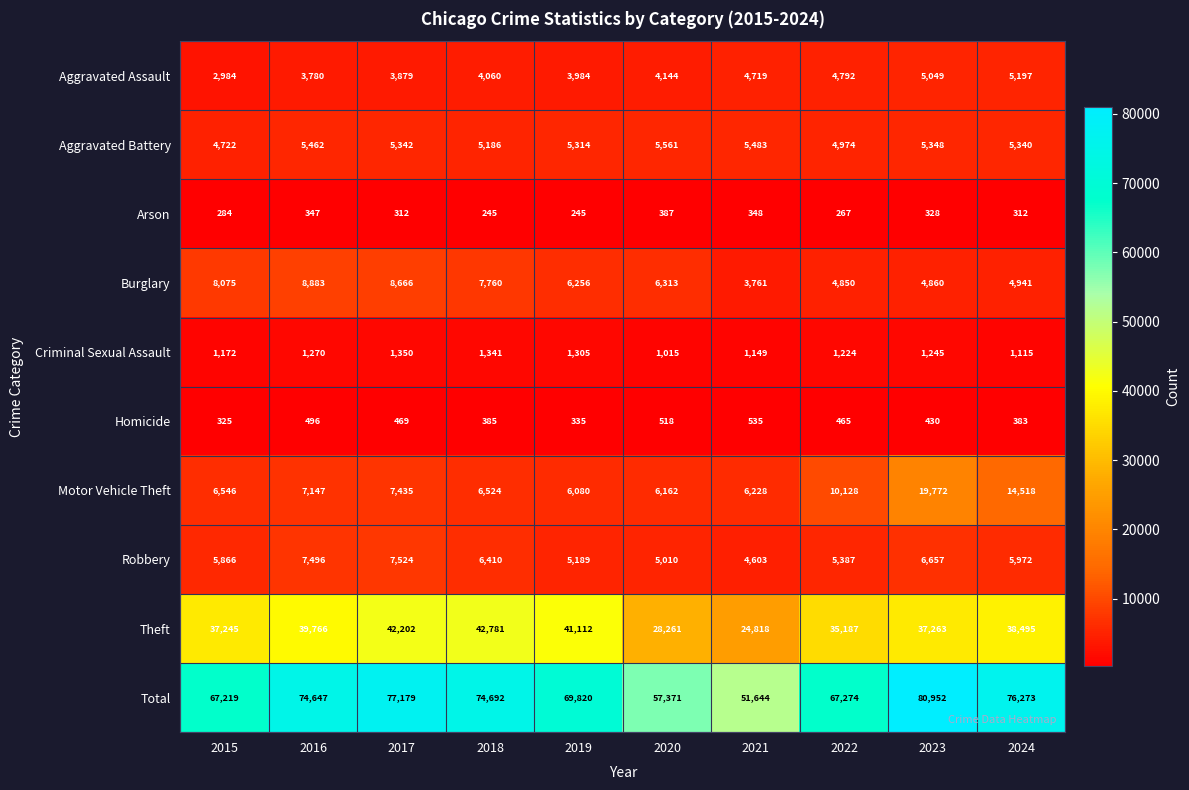

Which label corresponds to the largest value in the chart?

2023